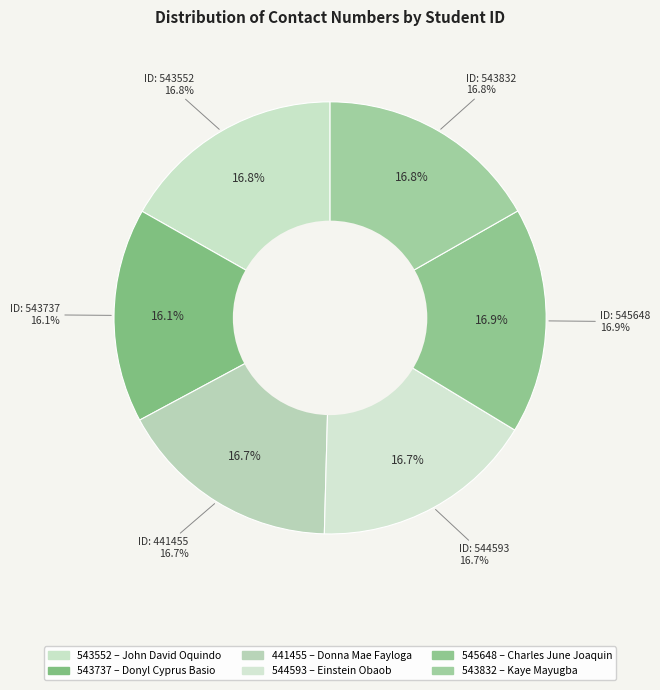

What is the largest slice in the pie chart?

545648